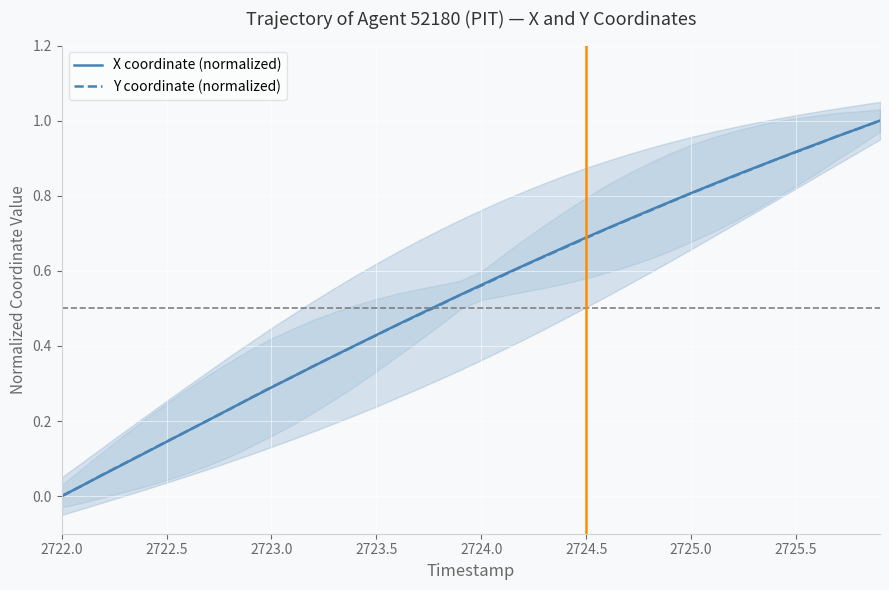

How many values in Y coordinate (normalized) are above zero?

39